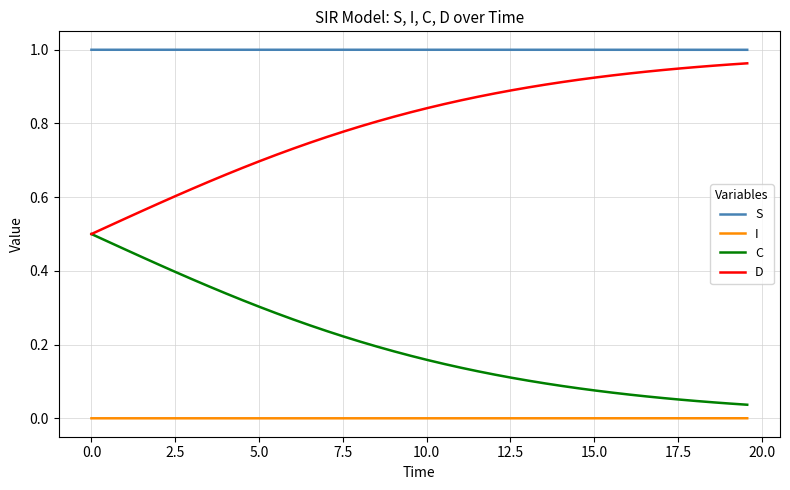

Which series has the largest total across all categories?

S